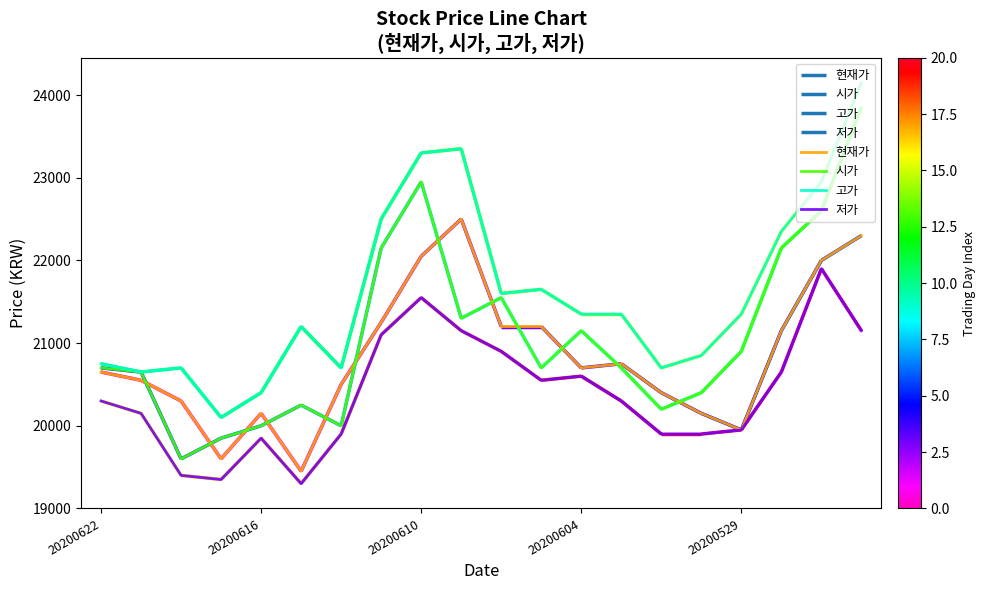

The 현재가 series shows 19950 at 20200529. True or false?

True